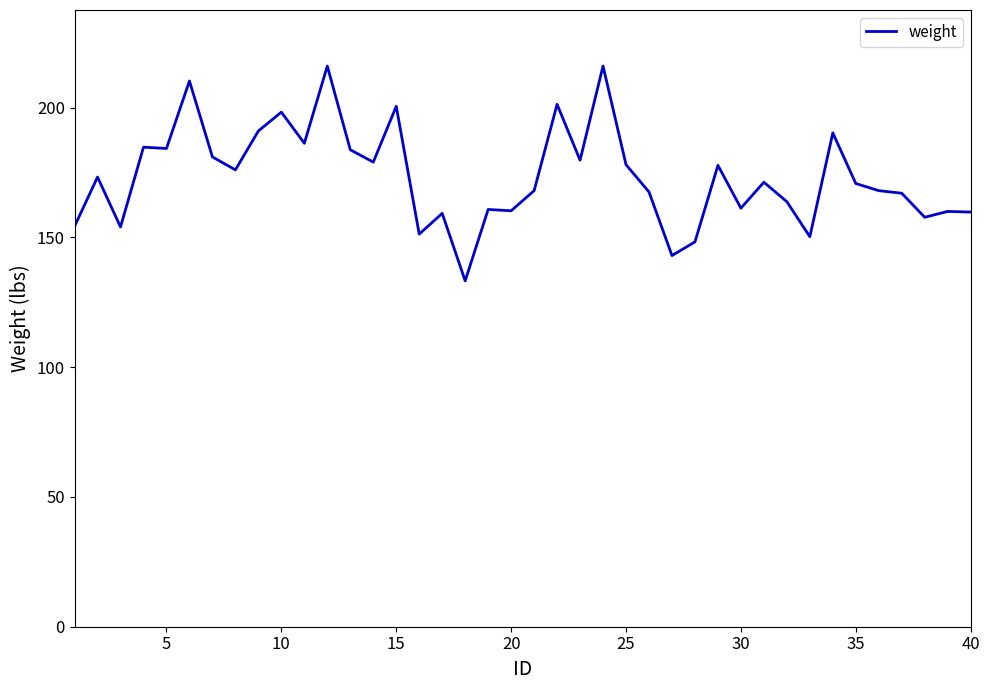

What is the maximum value shown in the chart?

216.0